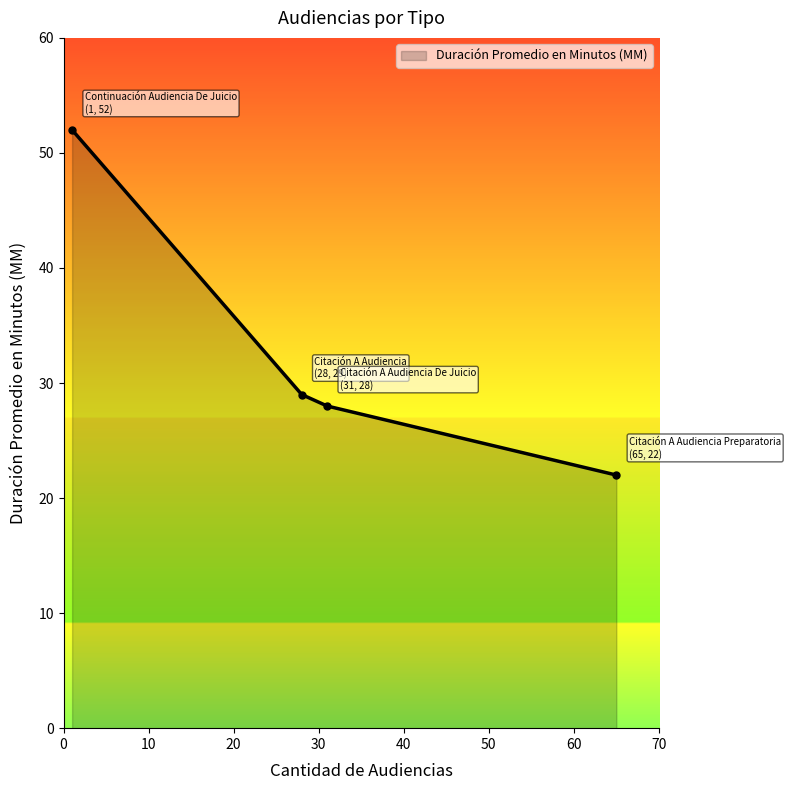

How many values are below 29?

2